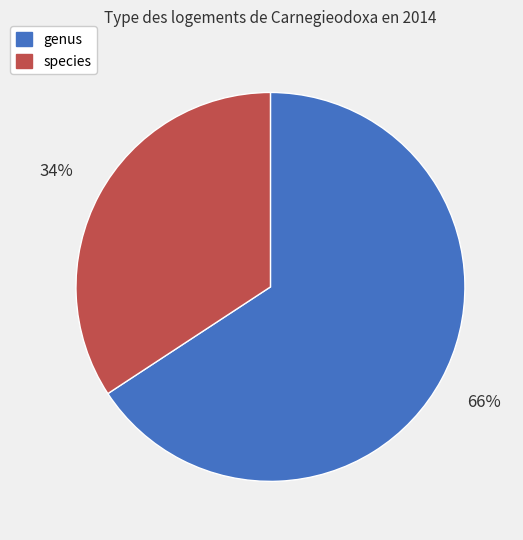

The genus slice represents 66% of the pie. True or false?

True